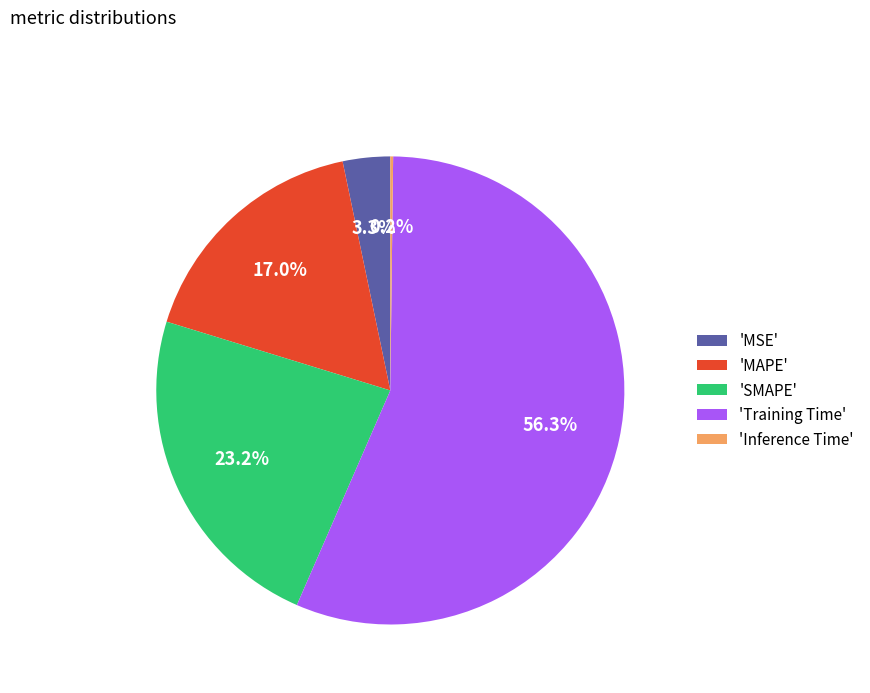

Which slice is the largest?

'Training Time'